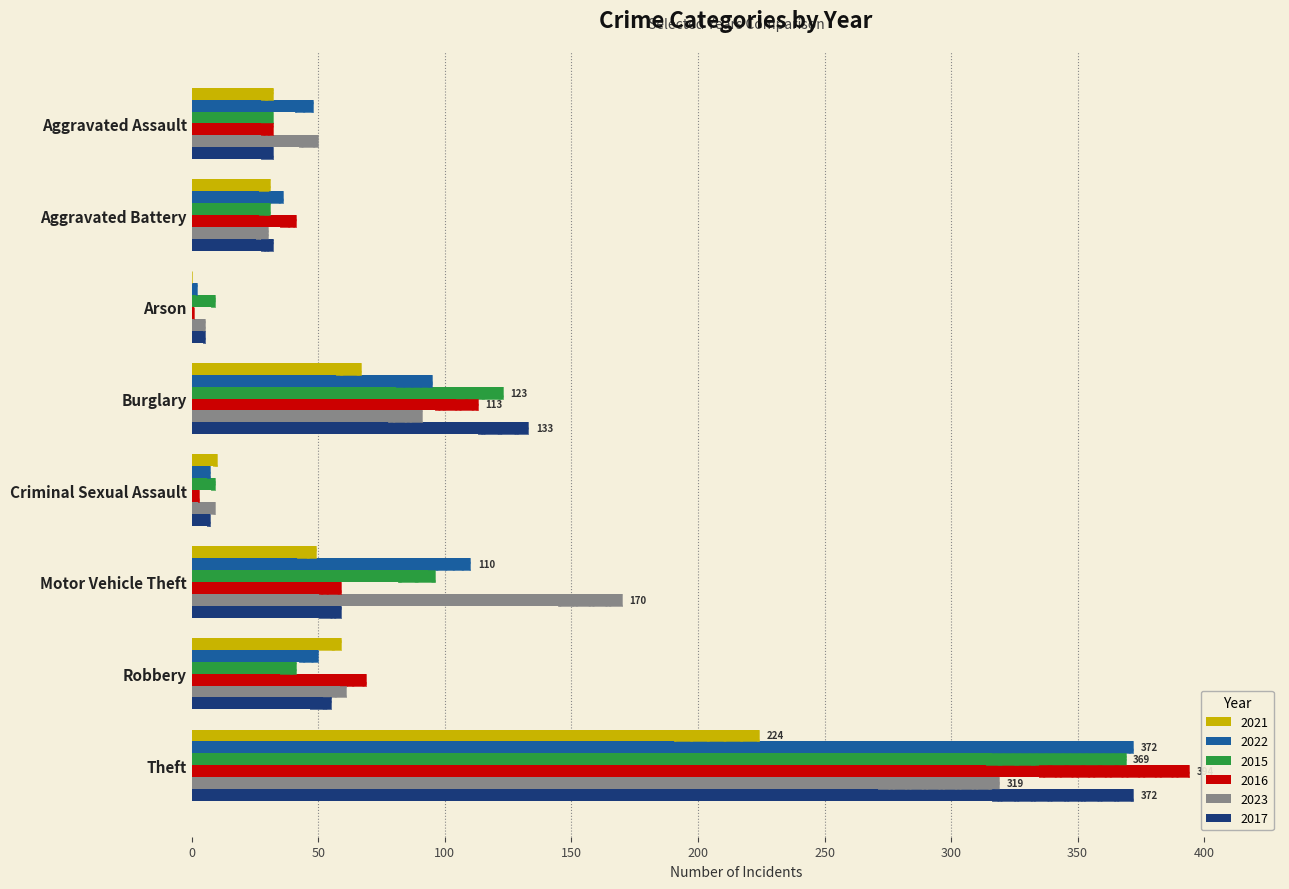

How many data points does each series have?

8